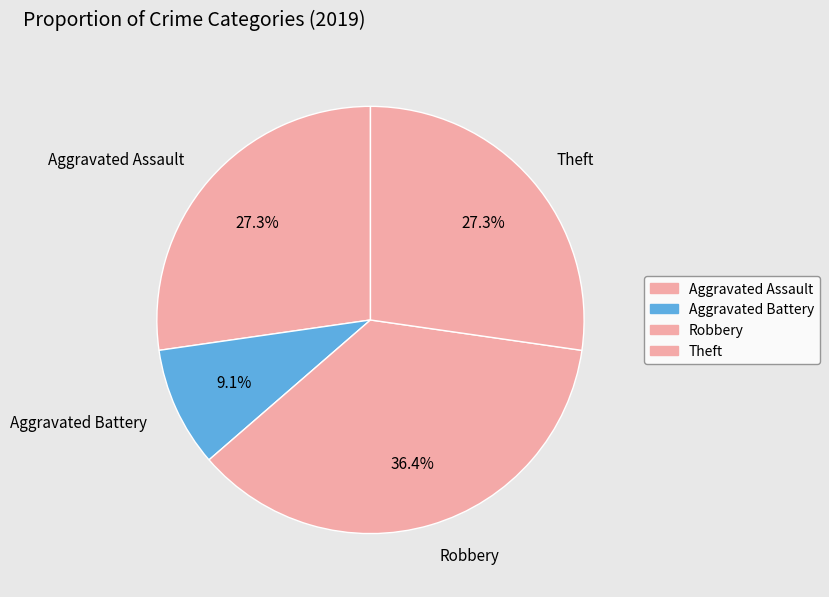

Between Theft and Aggravated Battery, which is larger?

Theft